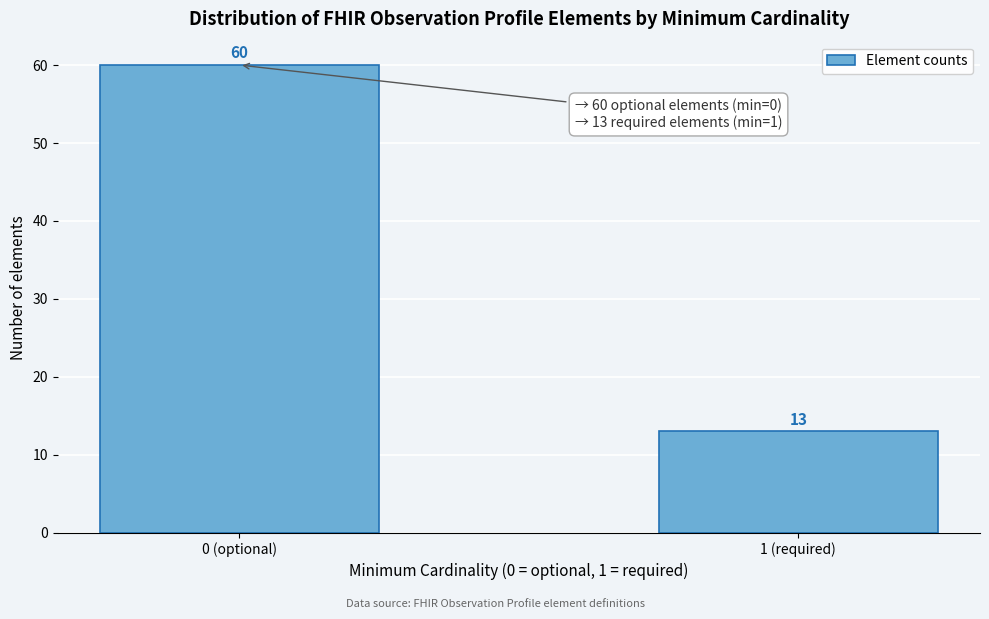

Reading left to right, what are all the values shown in this chart?

60	13